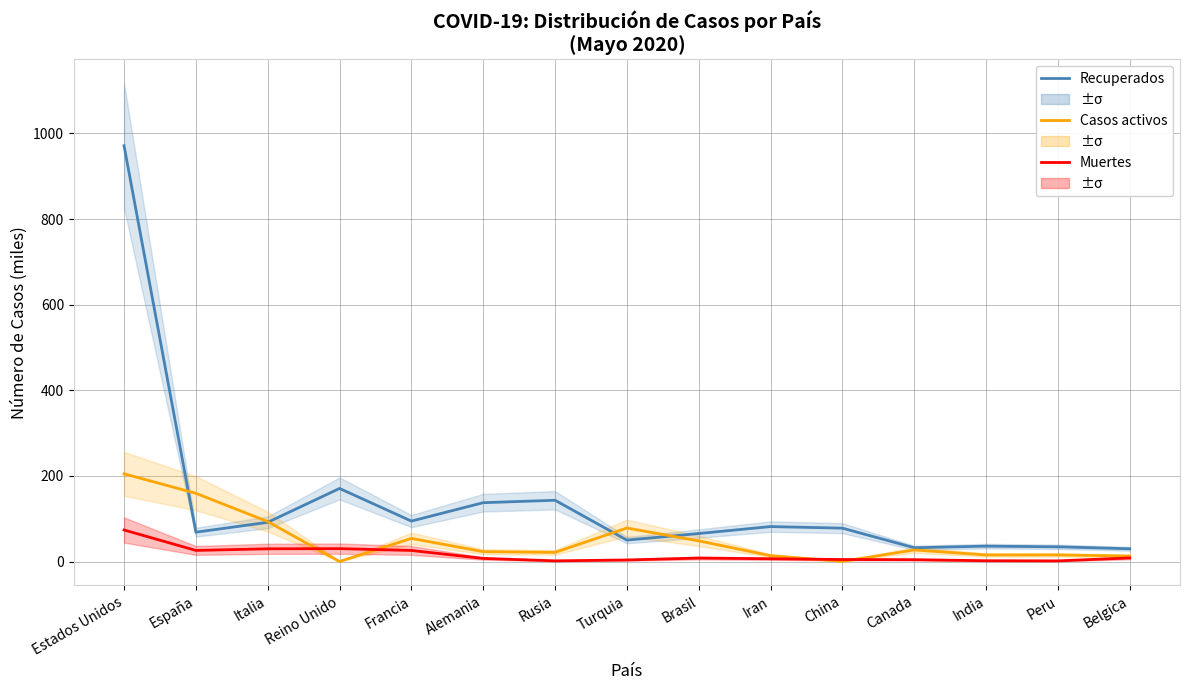

Is the value of Muertes at Reino Unido greater than the value of Recuperados at Estados Unidos?

No